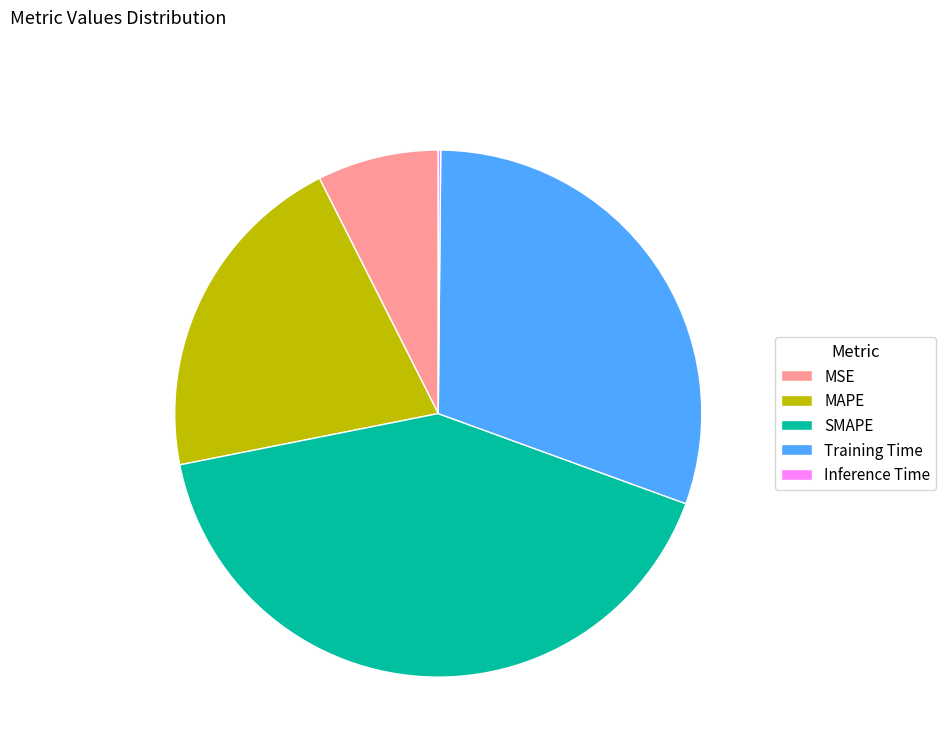

True or false: MSE accounts for 7% of the total.

True